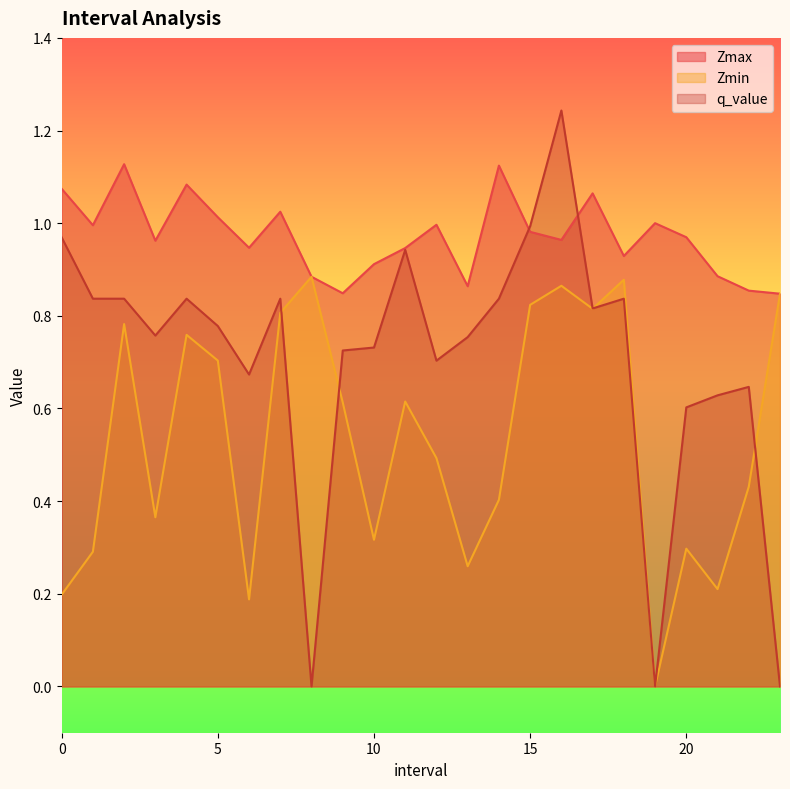

Between 6.0 and 18.0, which series saw the biggest shift?

Zmin